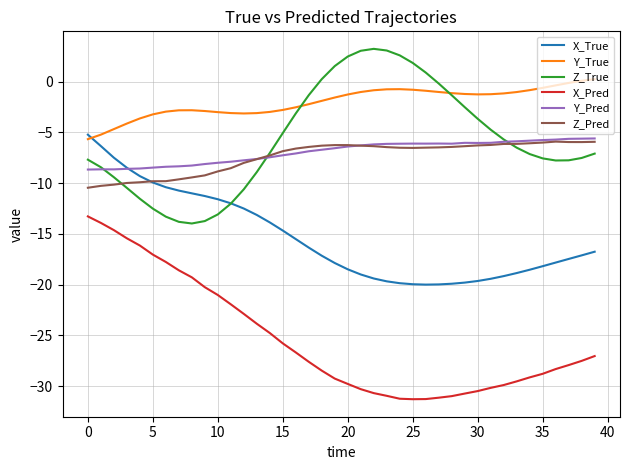

What is the average value of the Z_Pred series?

-7.4